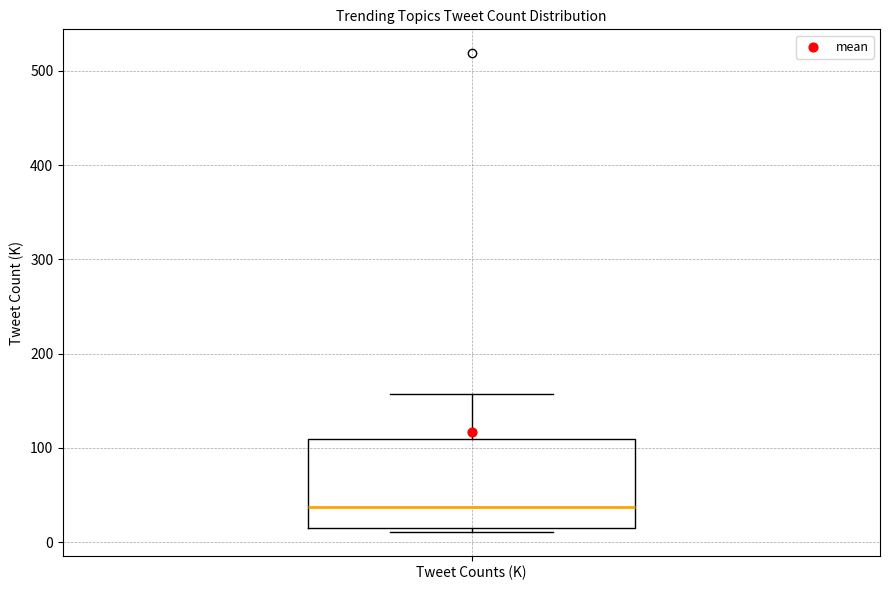

Where does the median line of the box for Tweet Counts (K) sit on the y-axis? The values are not printed on the chart, so give them approximately, as read against the axis.

40